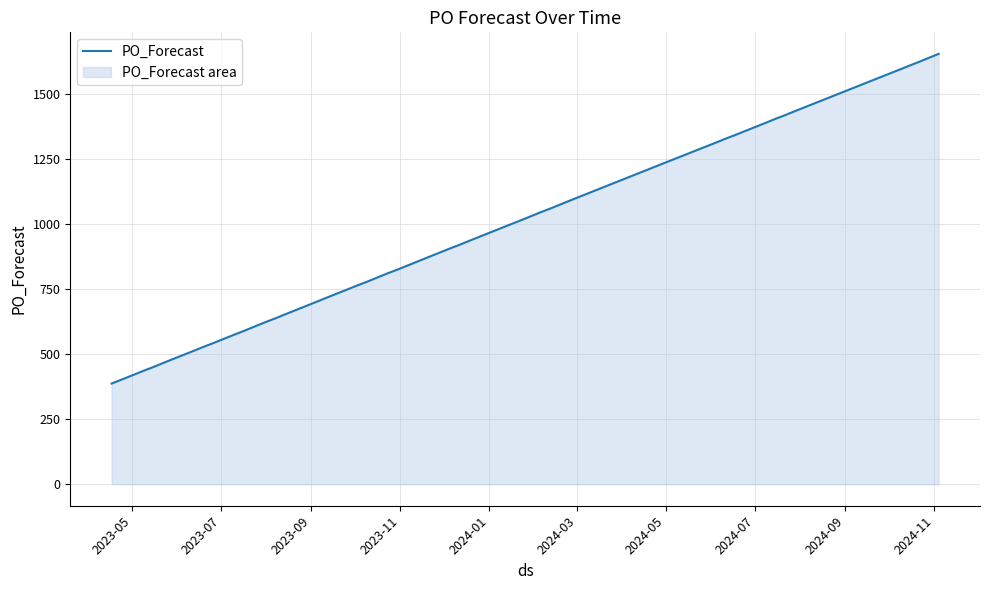

What is the greatest value displayed?

1654